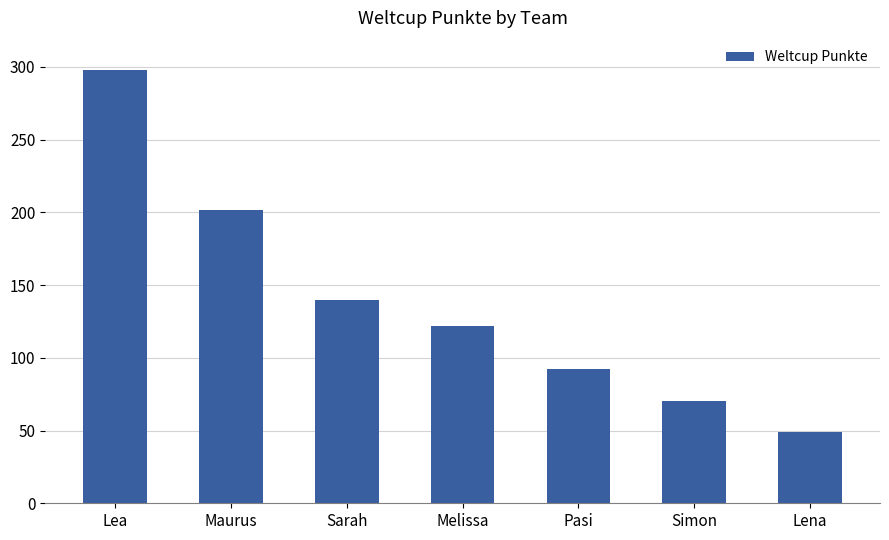

List the labels in order of value, smallest first.

Lena, Simon, Pasi, Melissa, Sarah, Maurus, Lea